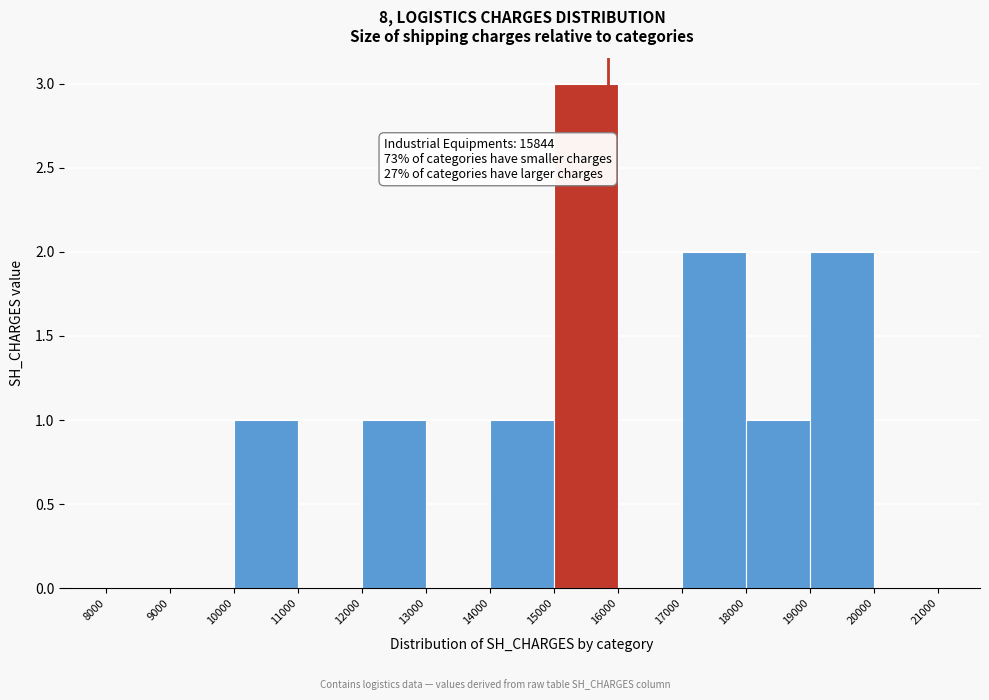

Over which range of the x-axis is the bar tallest?

15000 to 16000